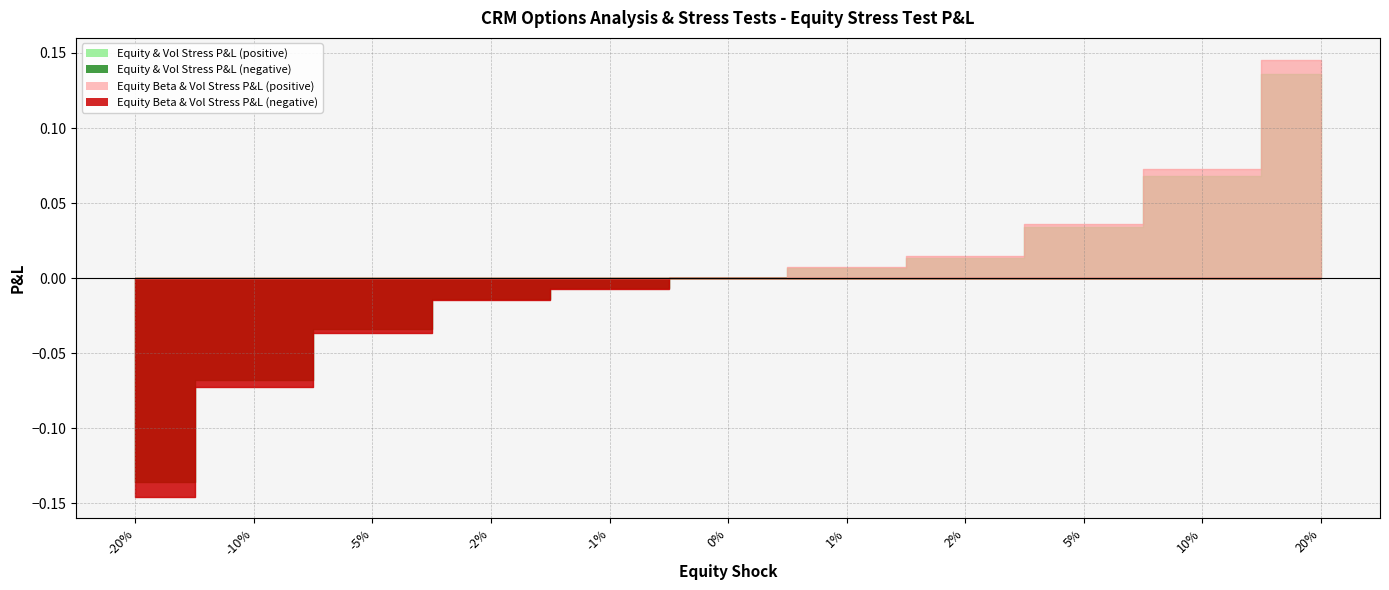

True or false: Equity & Vol Stress P&L and Equity Beta & Vol Stress P&L intersect in this chart.

False